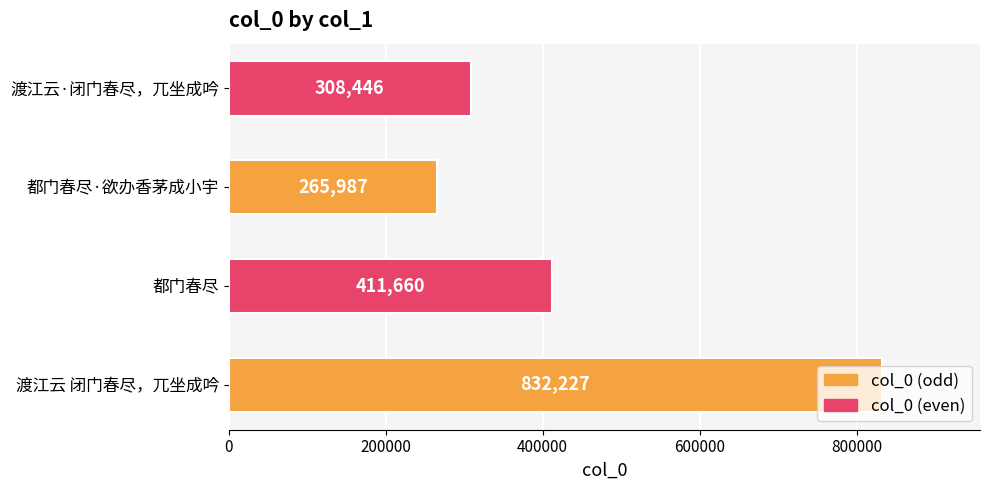

Rank the categories by value from lowest to highest.

都门春尽·欲办香茅成小宇, 渡江云·闭门春尽，兀坐成吟, 都门春尽, 渡江云 闭门春尽，兀坐成吟